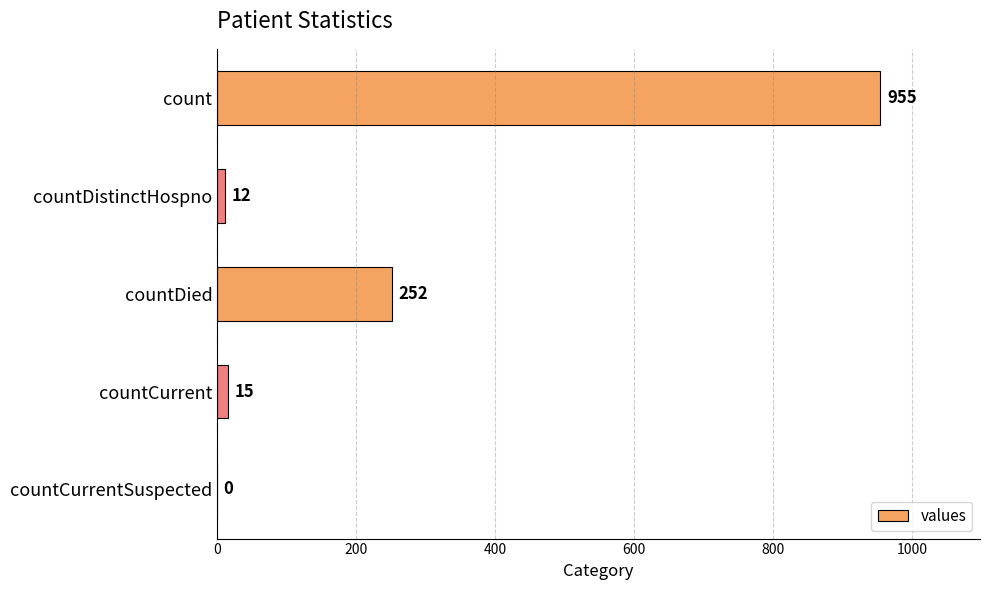

Approximately how many times larger is the value at countDistinctHospno compared to countCurrent?

0.8